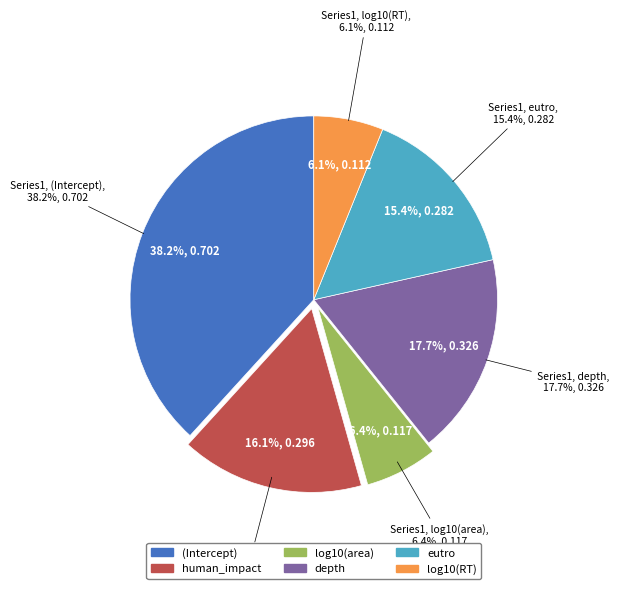

To the nearest percent, what portion does human_impact represent?

16%